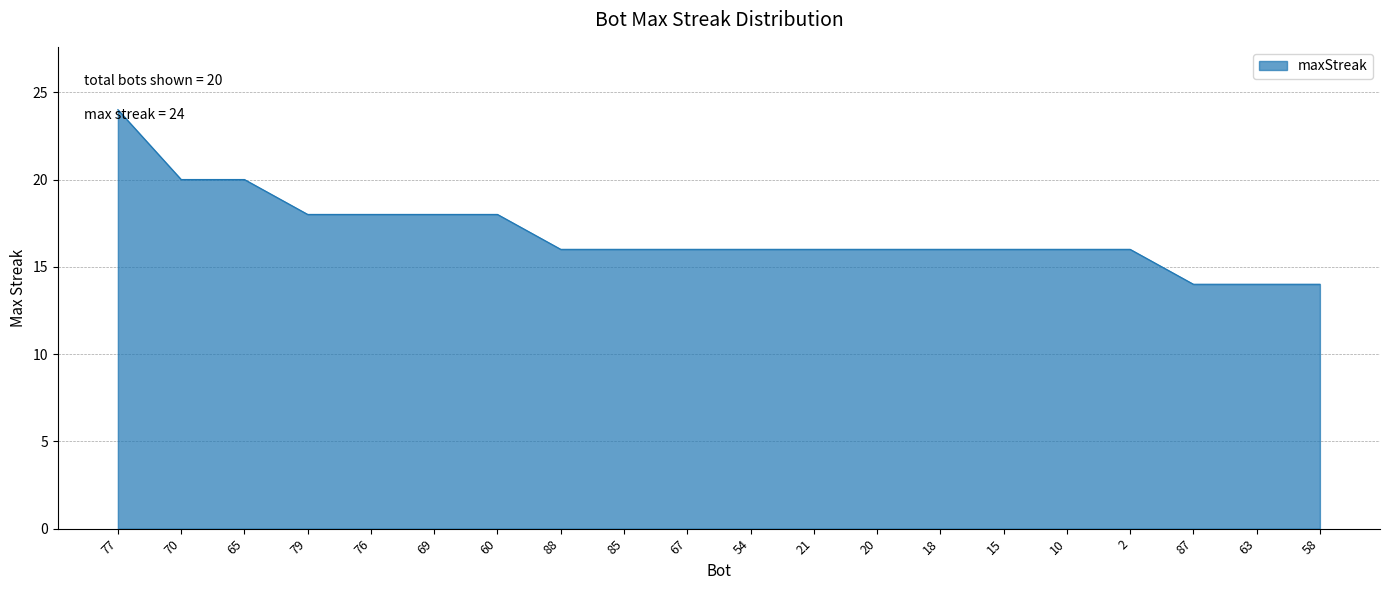

Count the values in the range 16 to 18.

14